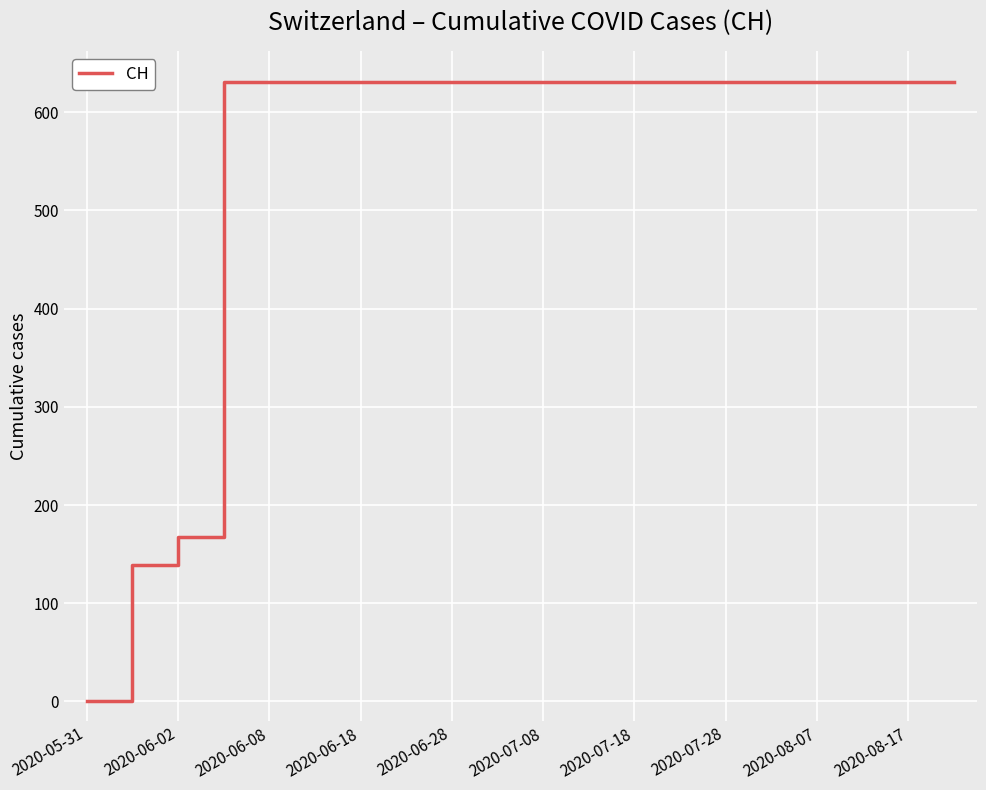

What is the difference between the maximum and minimum values?

631